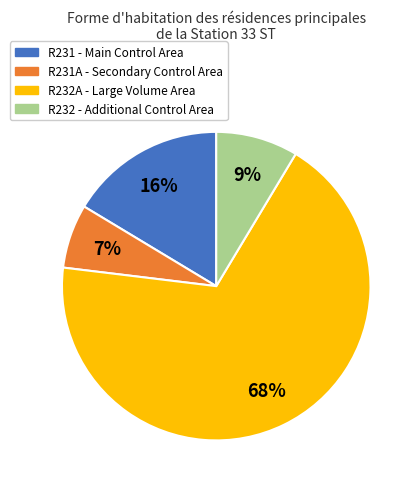

To the nearest percent, what is the average slice percentage?

25%